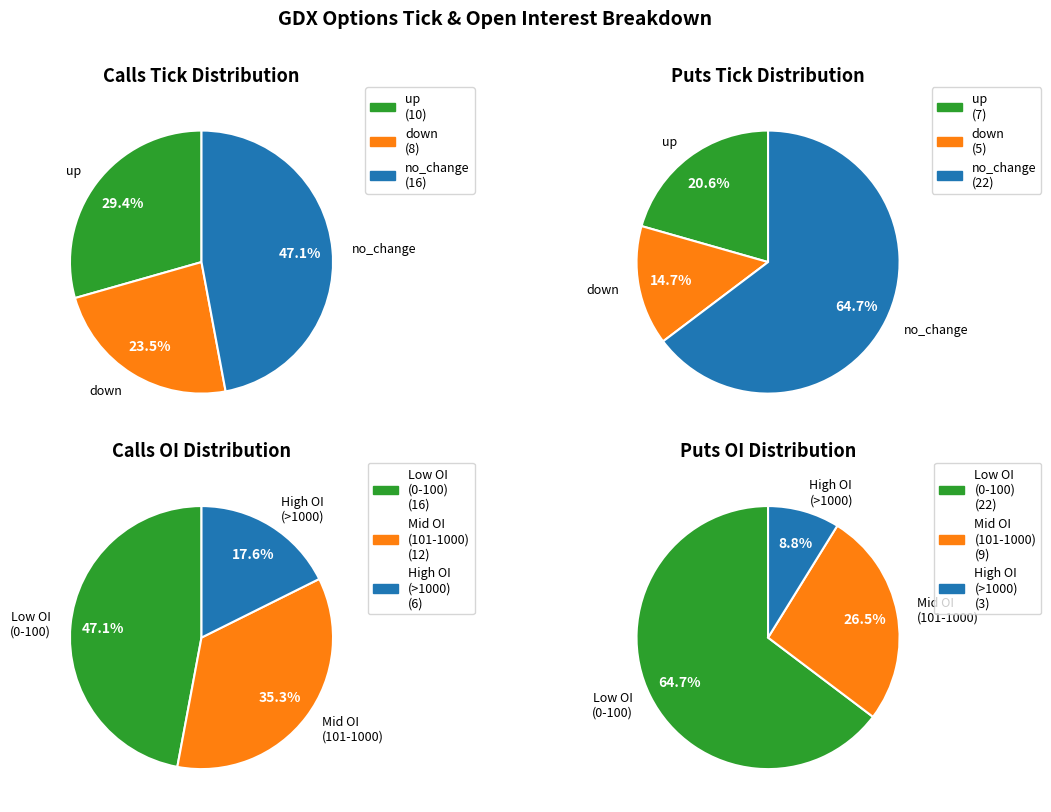

Does no_change represent more than half of the total?

No